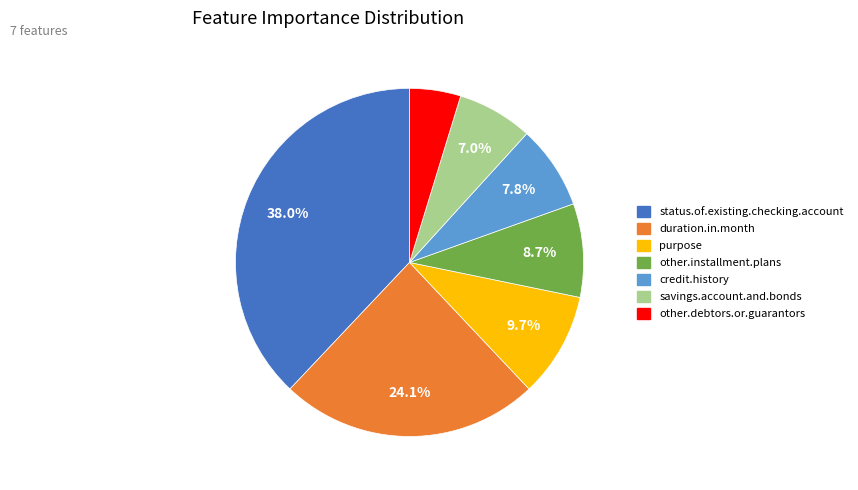

To the nearest percent, what is the difference between the savings.account.and.bonds and purpose slice percentages?

3%